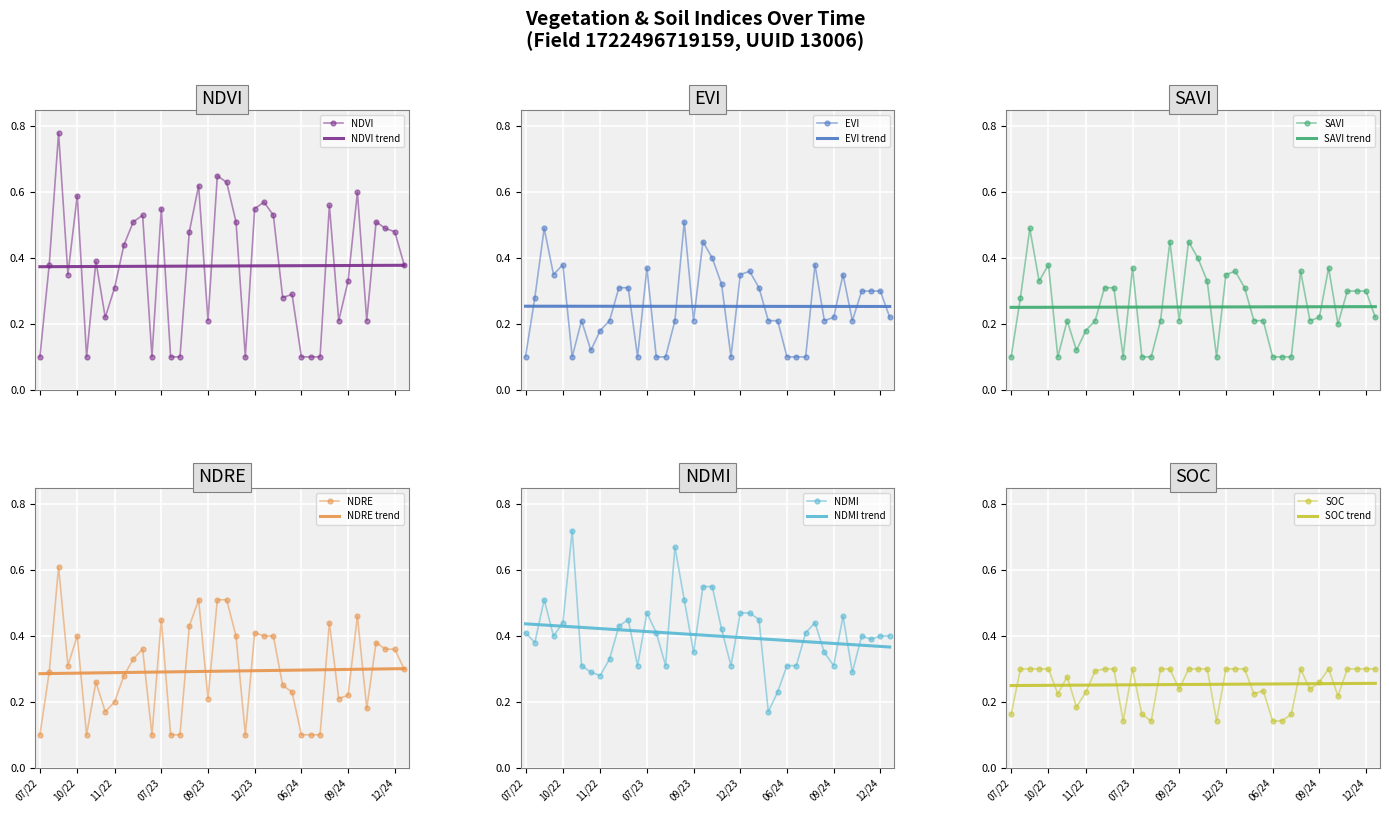

Which series changed the most between 30-11-2022 and 13-09-2023?

evi